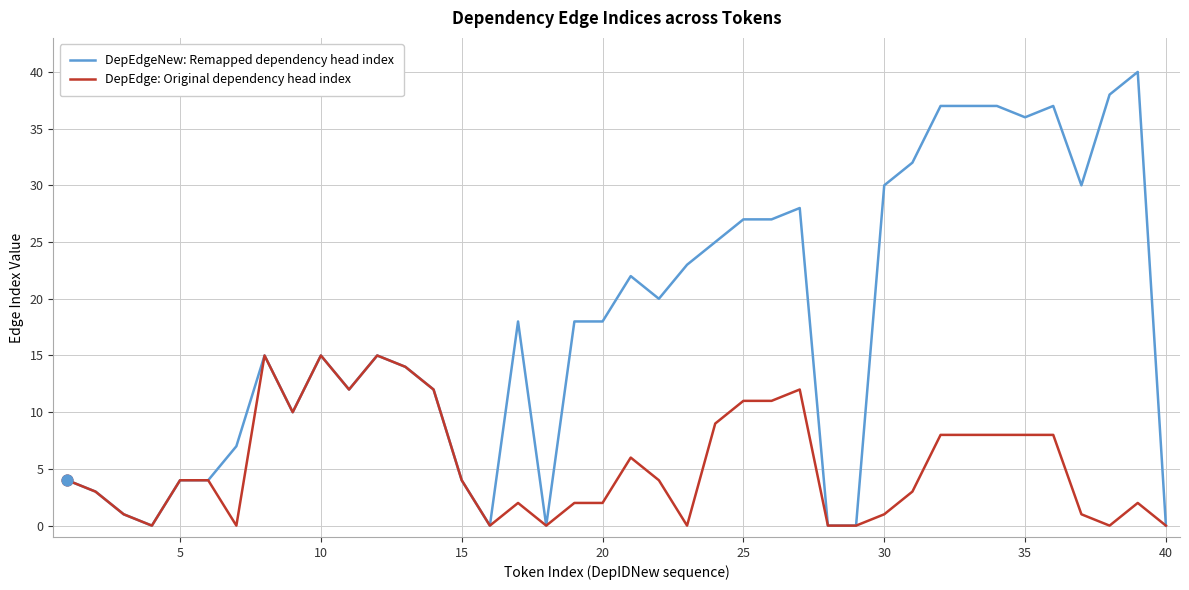

Which series has the widest spread of values?

DepEdgeNew: Remapped dependency head index